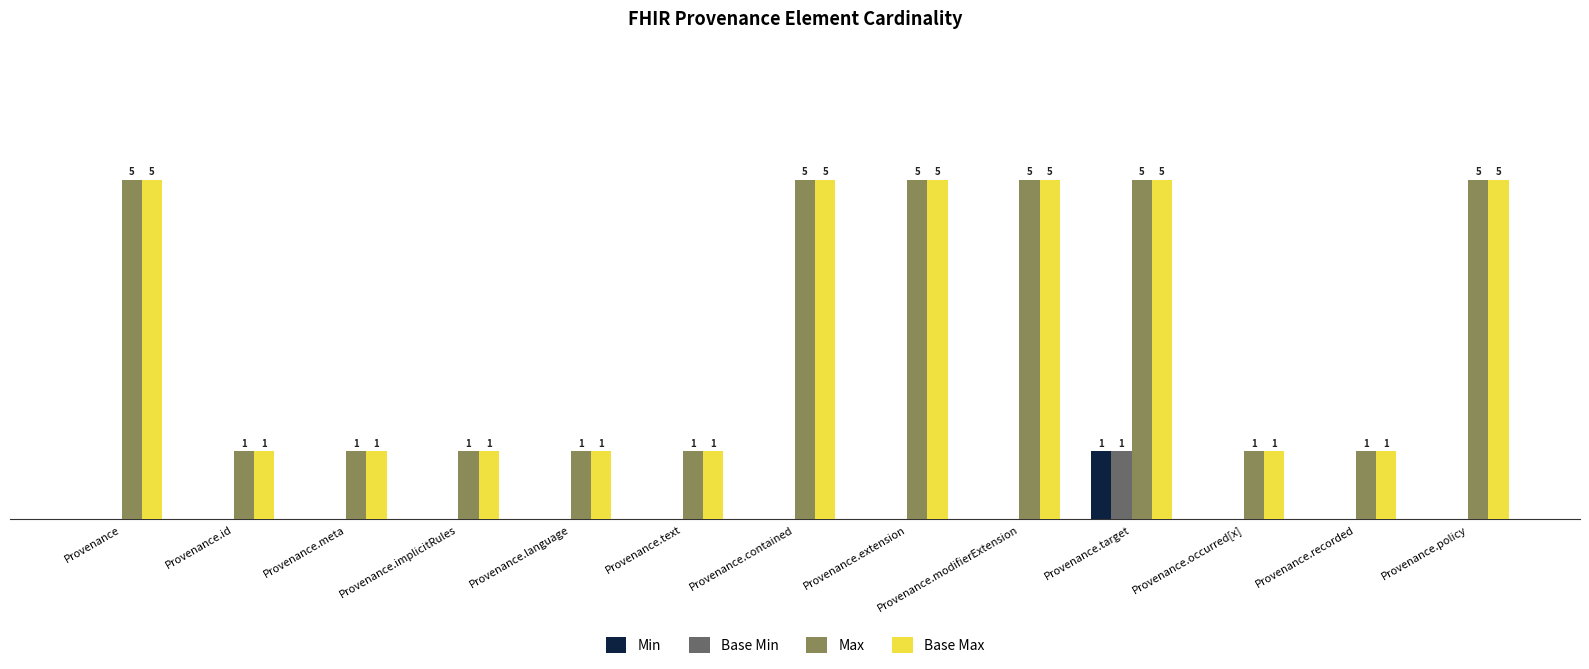

Is the value of Base Min at Provenance.occurred[x] greater than the value of Max at Provenance.language?

No